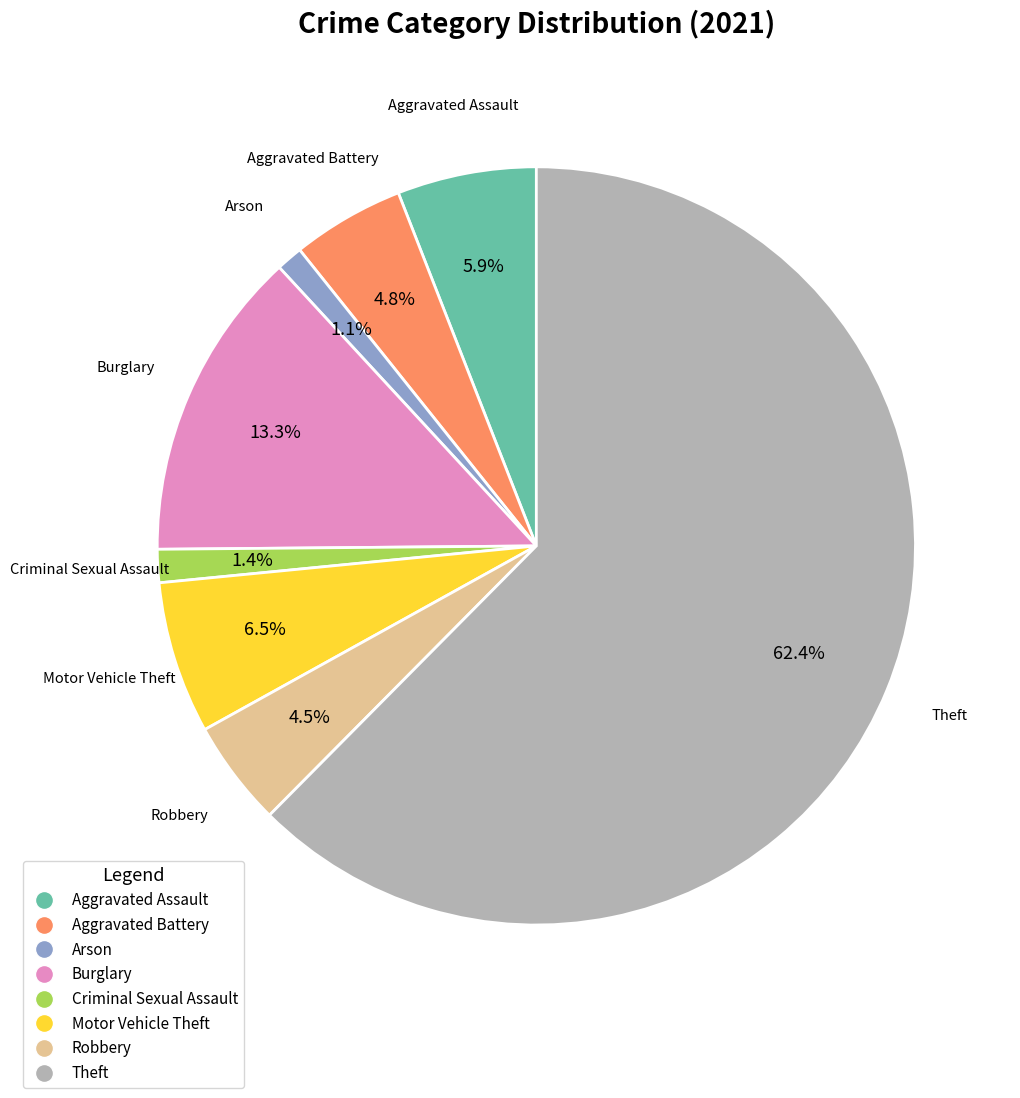

Which slice is the largest?

Theft